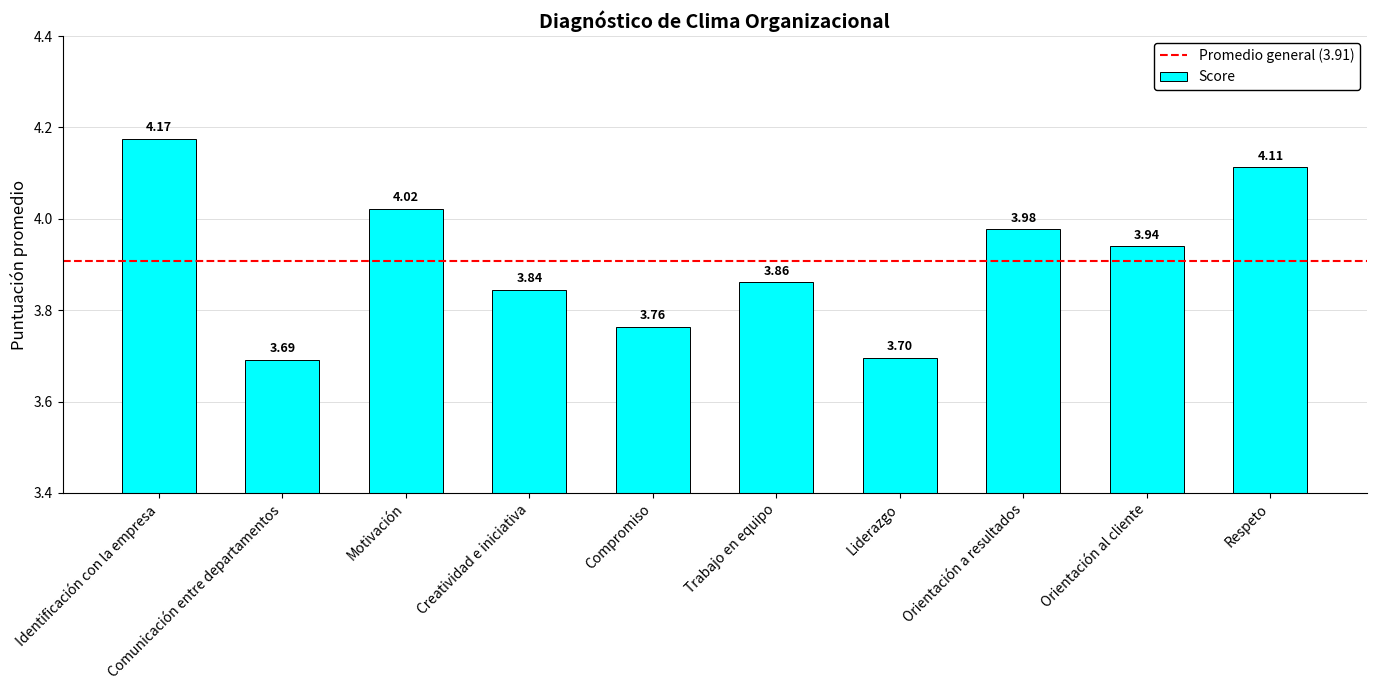

What is the minimum value shown in the chart?

3.7